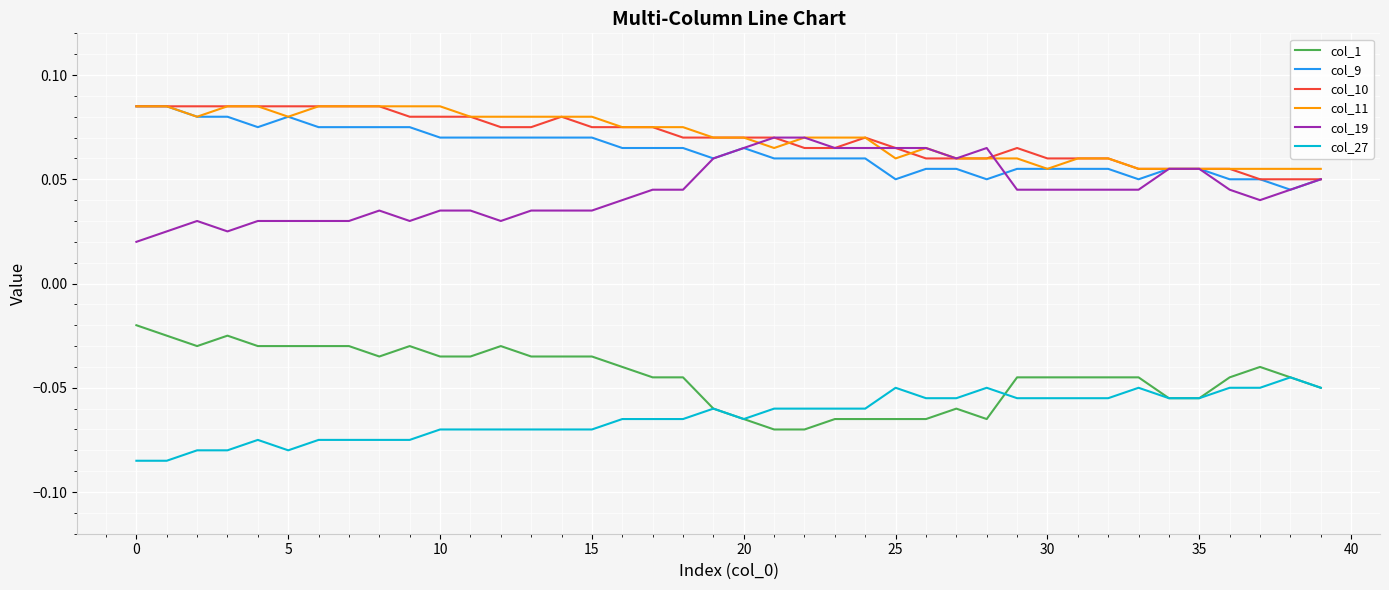

True or false: col_19 and col_9 cross at least once.

True